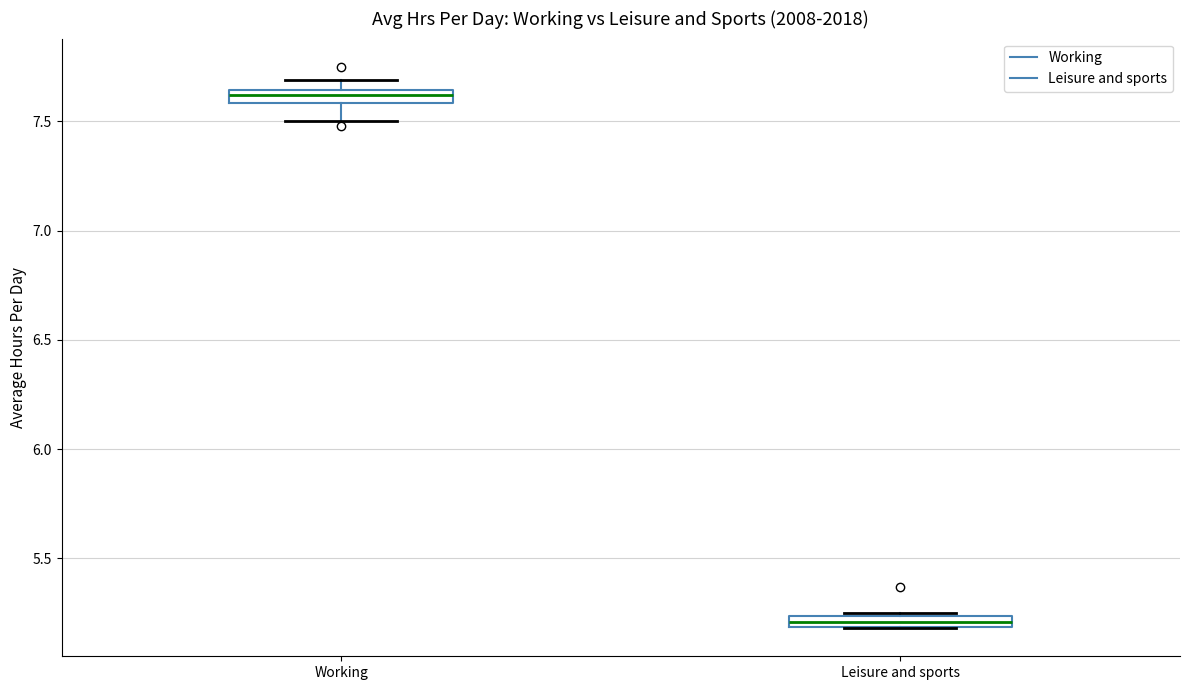

Which box has the lowest median line?

Leisure and sports